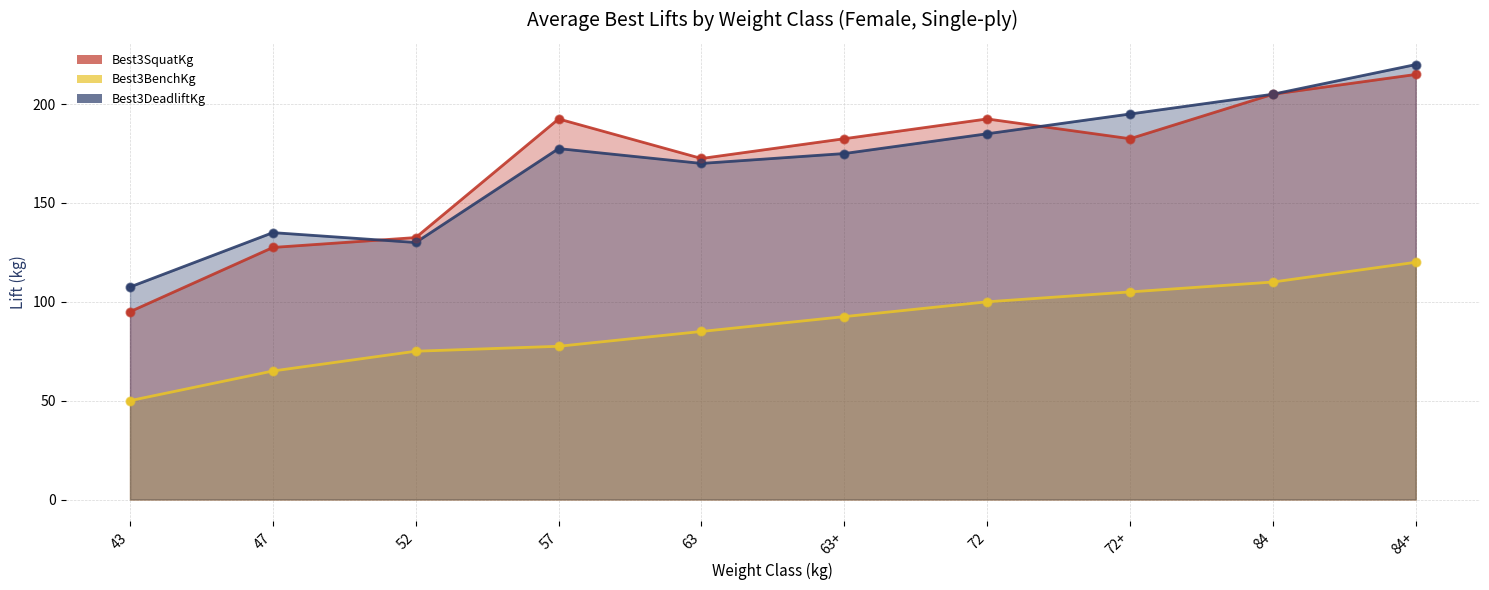

At which category is the sum across all series the highest?

84+